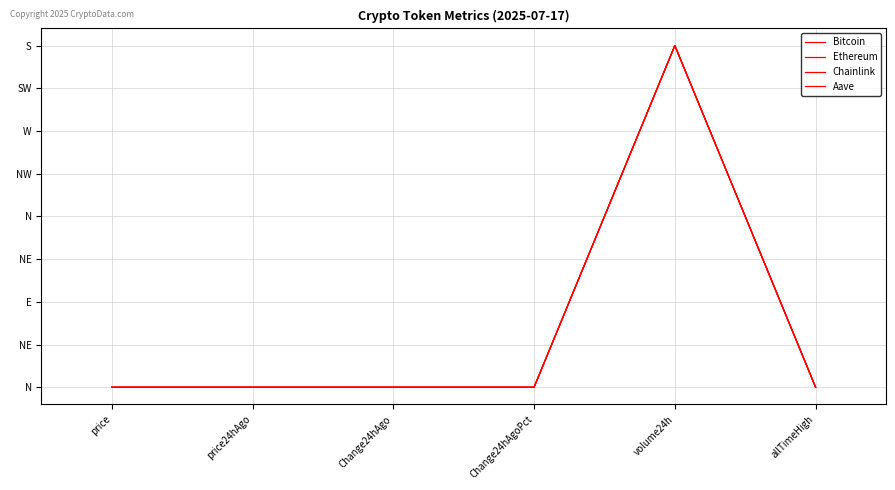

Reading right to left, what are all the values shown in this chart?

Bitcoin: allTimeHigh=0.0	volume24h=1.0	Change24hAgoPct=0.0	Change24hAgo=0.0	price24hAgo=0.0	price=0.0
Ethereum: allTimeHigh=0.0	volume24h=1.0	Change24hAgoPct=0.0	Change24hAgo=0.0	price24hAgo=0.0	price=0.0
Chainlink: allTimeHigh=0.0	volume24h=1.0	Change24hAgoPct=0.0	Change24hAgo=0.0	price24hAgo=0.0	price=0.0
Aave: allTimeHigh=0.0	volume24h=1.0	Change24hAgoPct=0.0	Change24hAgo=0.0	price24hAgo=0.0	price=0.0